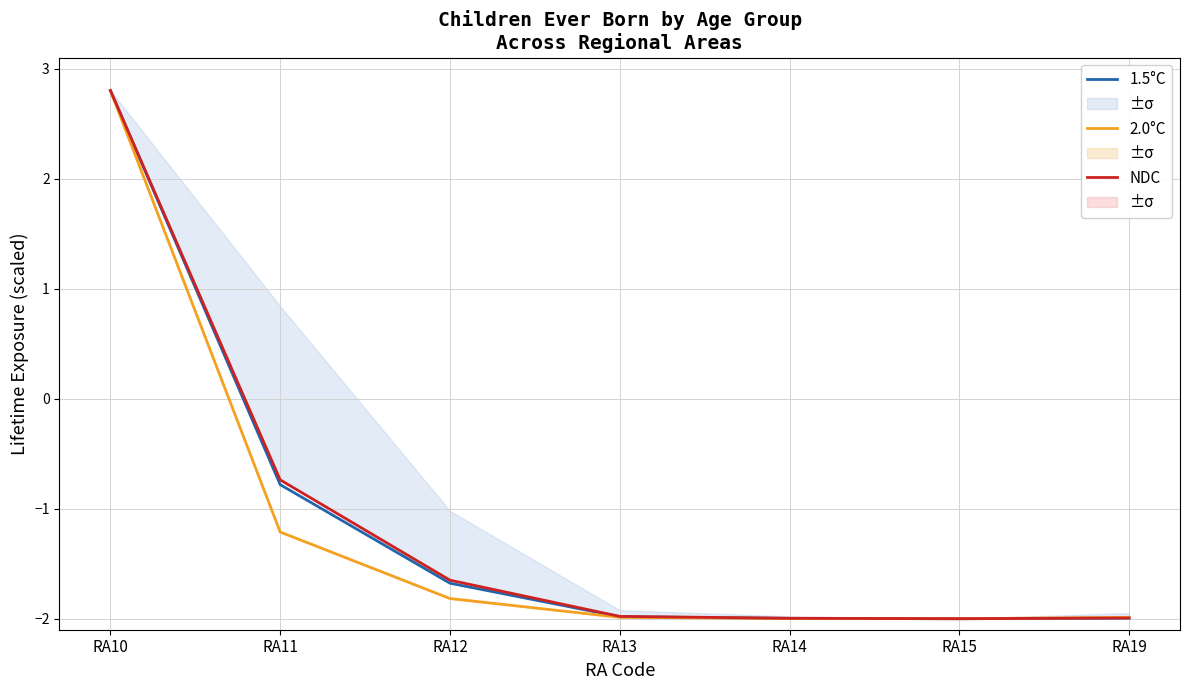

What is the average value of the NDC series?

-1.1